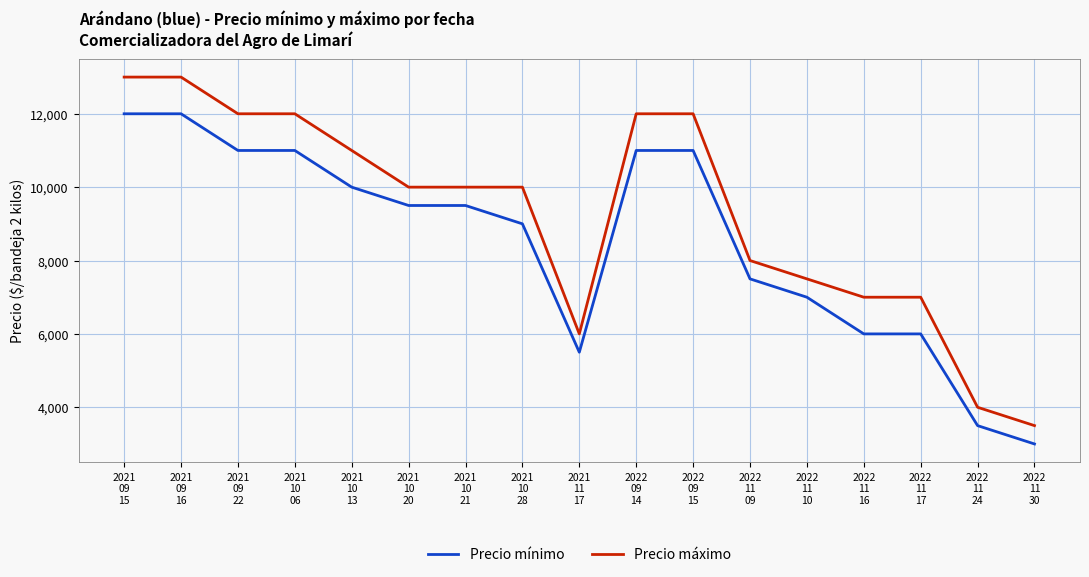

What is the spread (max minus min) of values at 2022
11
16?

1000